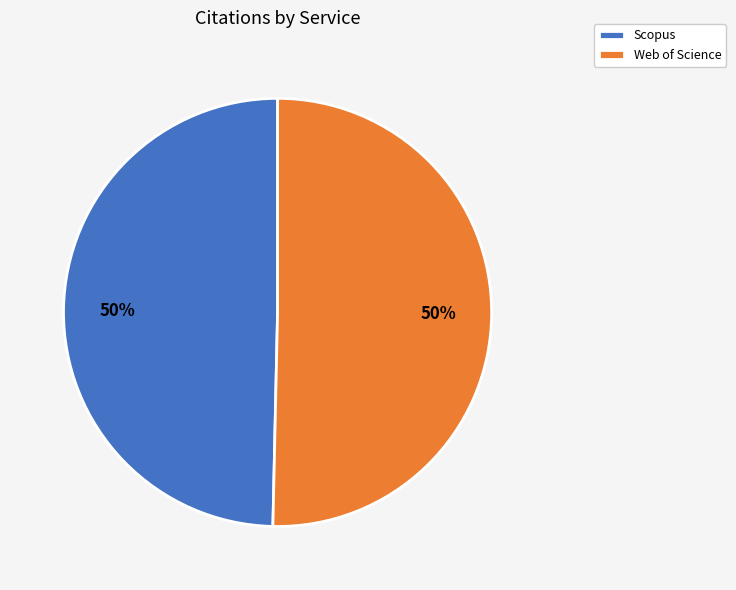

To the nearest percent, what percentage of the pie is Web of Science?

50%